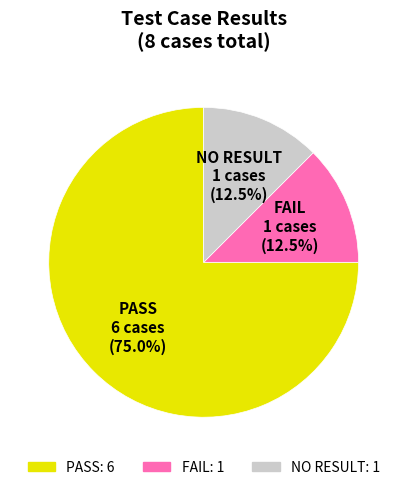

Between PASS and NO RESULT, which is larger?

PASS